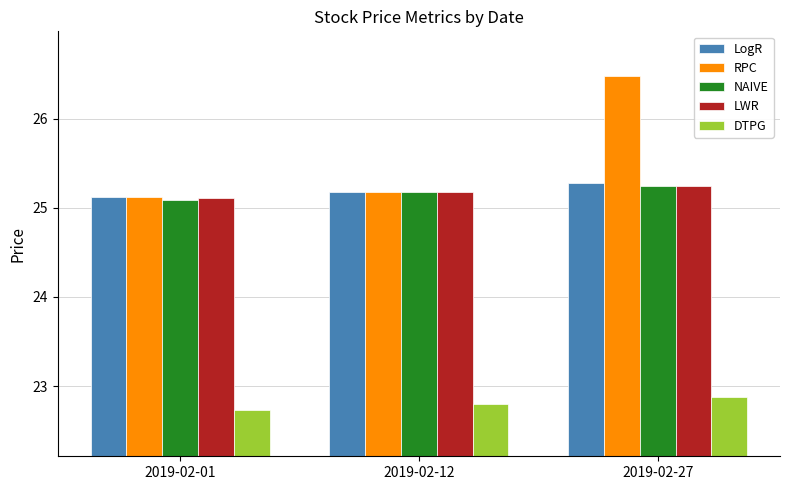

What is the value of the LogR bar at the 3rd from the left?

25.3